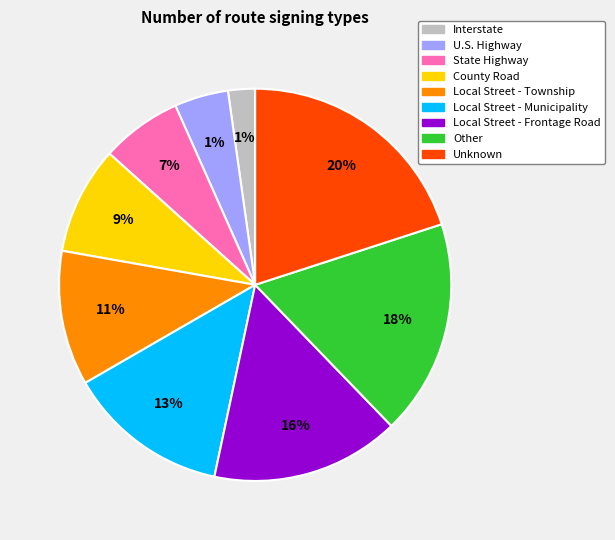

The Local Street - Municipality slice represents 13% of the pie. True or false?

True